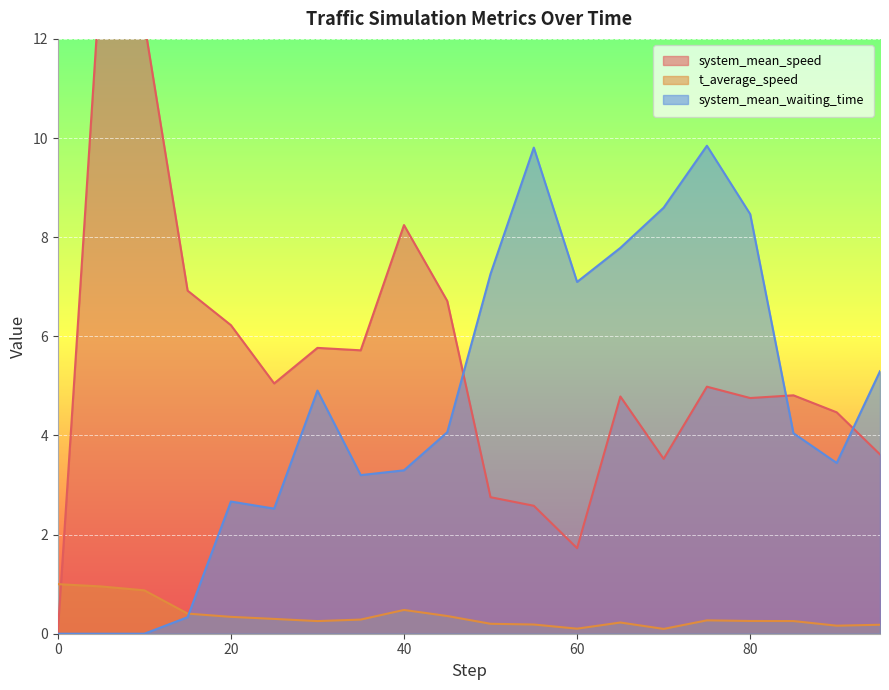

What is the difference between the maximum and minimum values in the t_average_speed series?

0.9